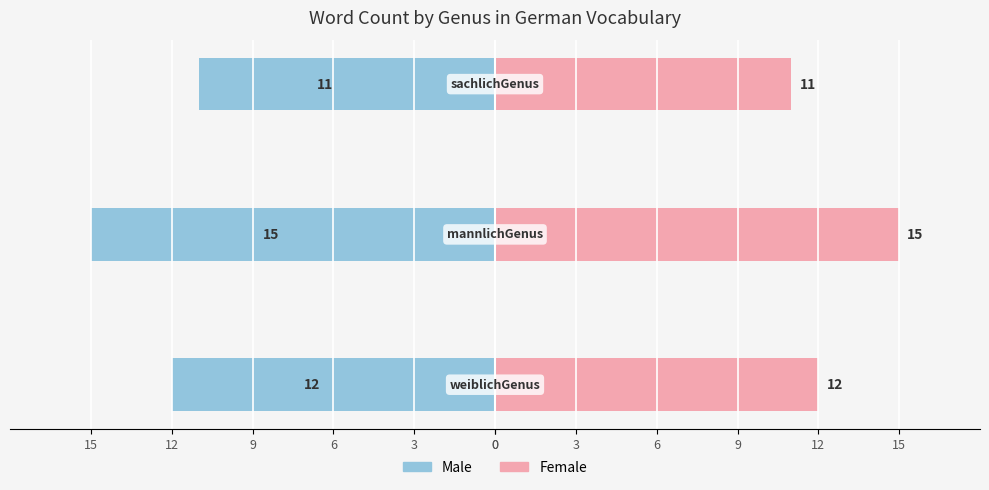

What is the difference between the maximum and second lowest values in the Female series?

3